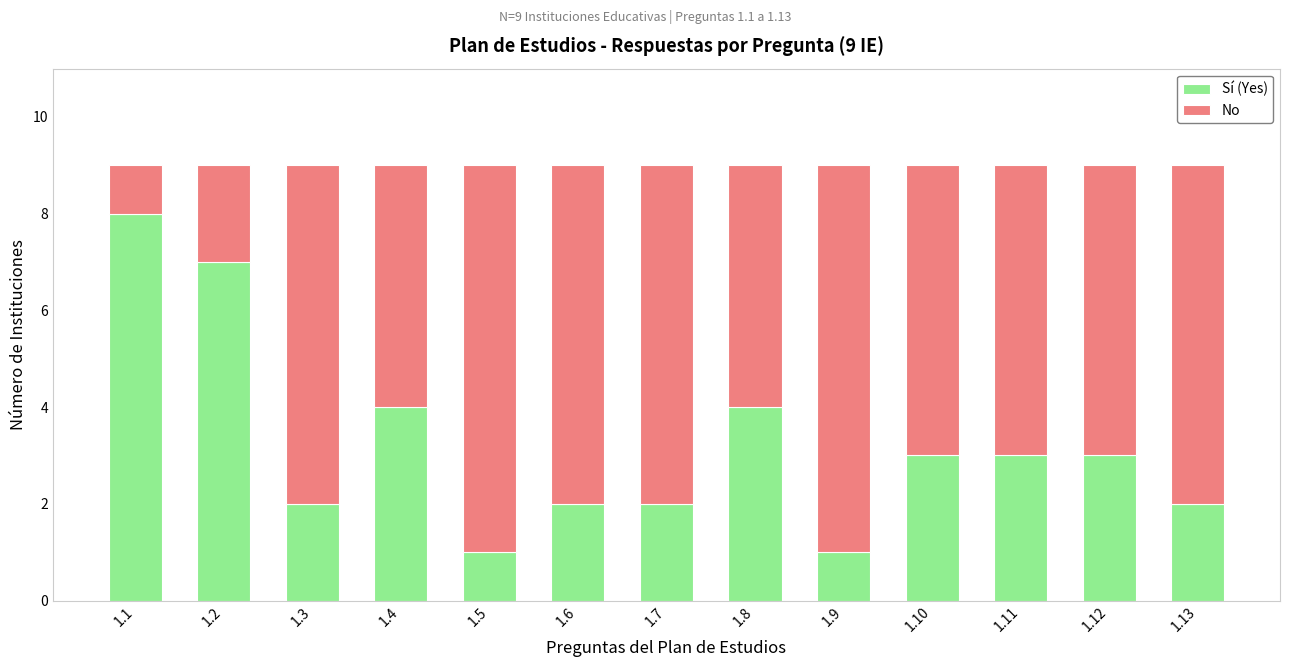

What is the total value across all series at 1.12?

9